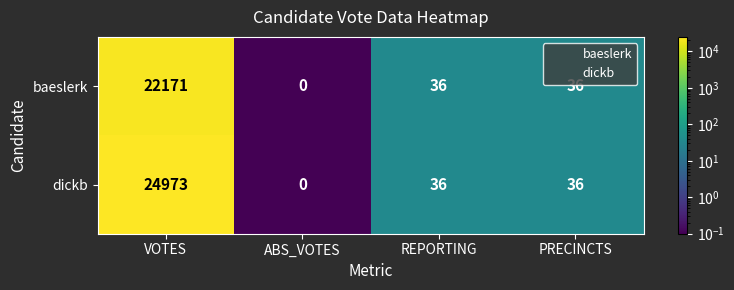

Reading left to right, extract all data points from this chart.

baeslerk: 22171	0	36	36
dickb: 24973	0	36	36